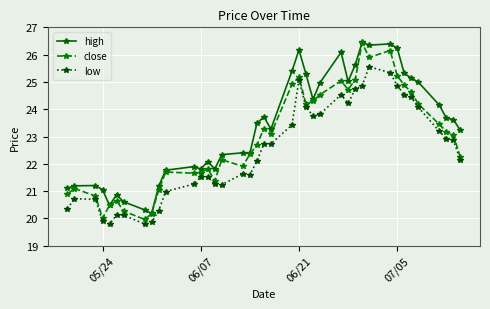

What is the minimum value for low?

19.8